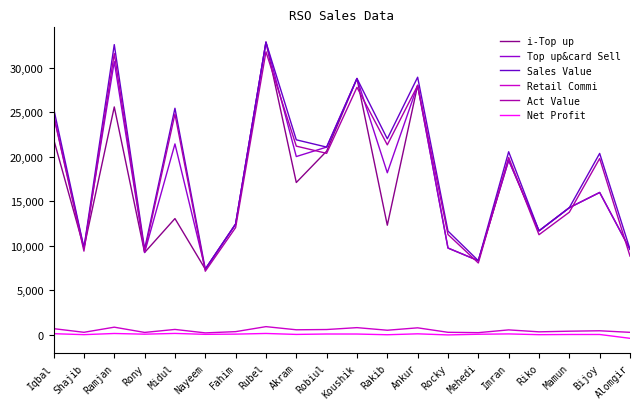

What are all the series names shown in the legend?

i-Top up, Top up&card Sell, Sales Value, Retail Commi, Act Value, Net Profit